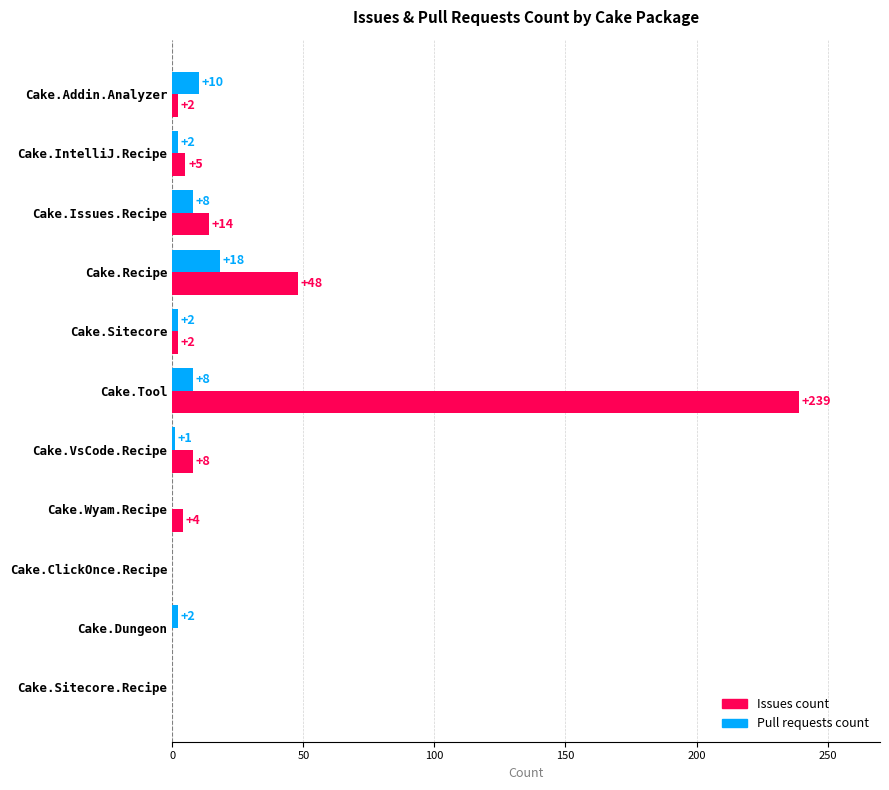

At which label is Issues count closest to 119?

Cake.Recipe